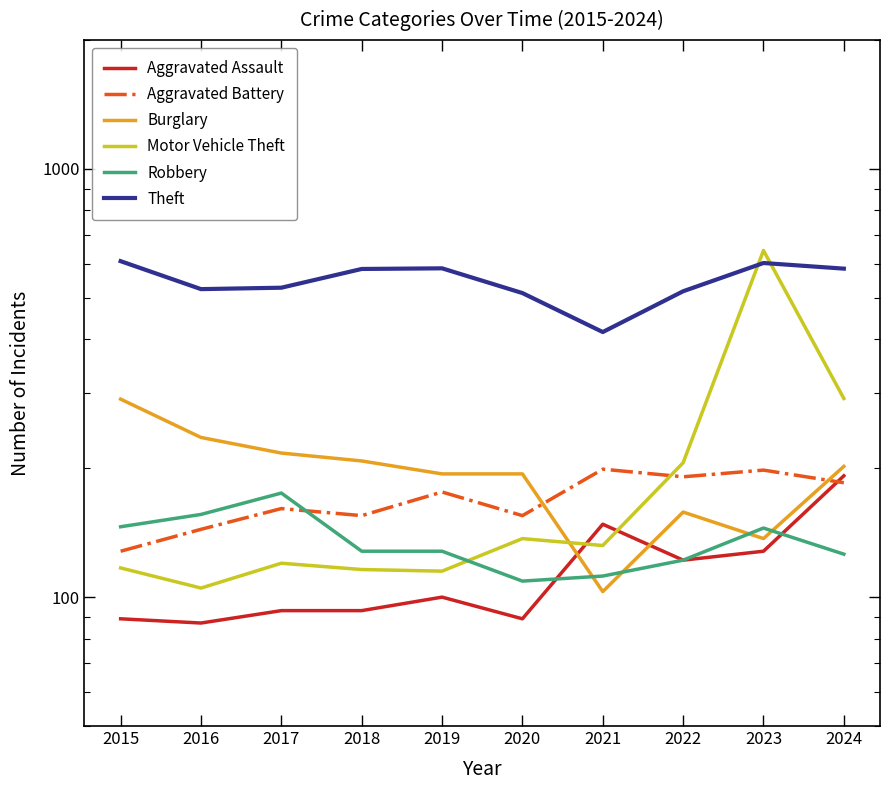

After their last crossing, which series has the higher values: Aggravated Battery or Motor Vehicle Theft?

Motor Vehicle Theft